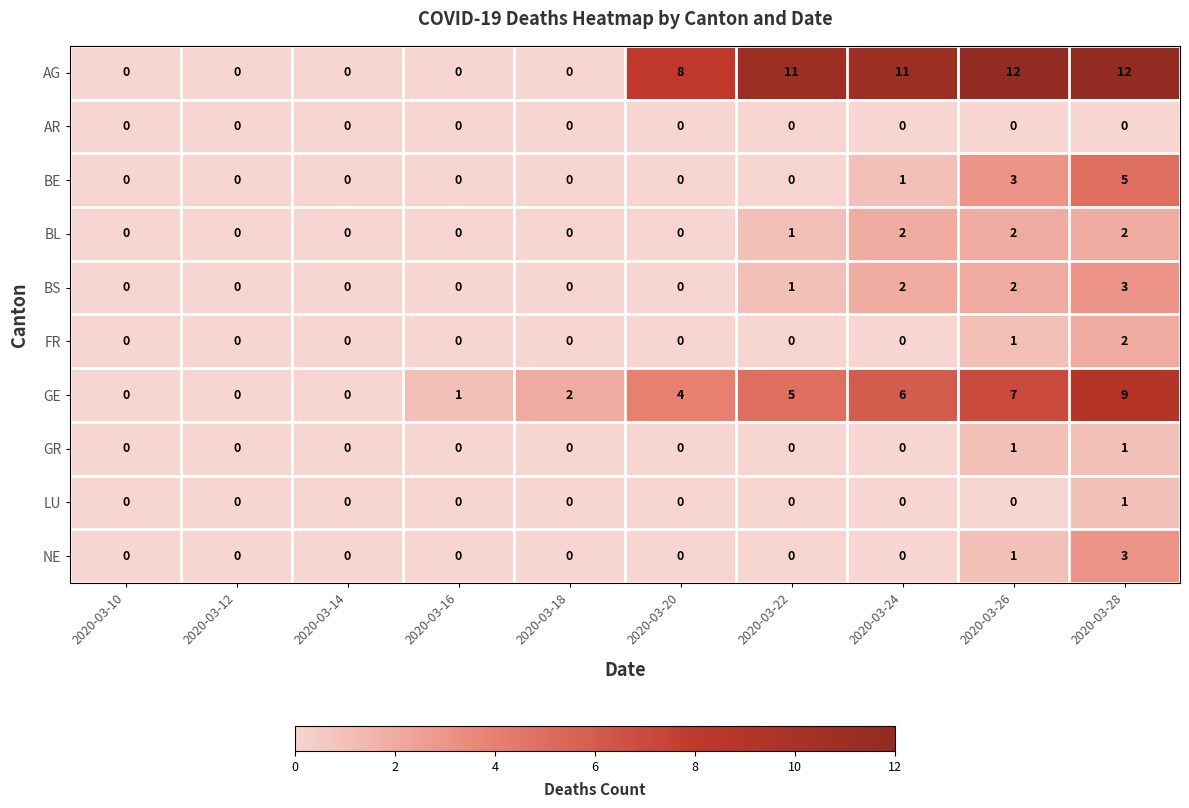

Between 2020-03-10 and 2020-03-18, which series saw the biggest shift?

GE